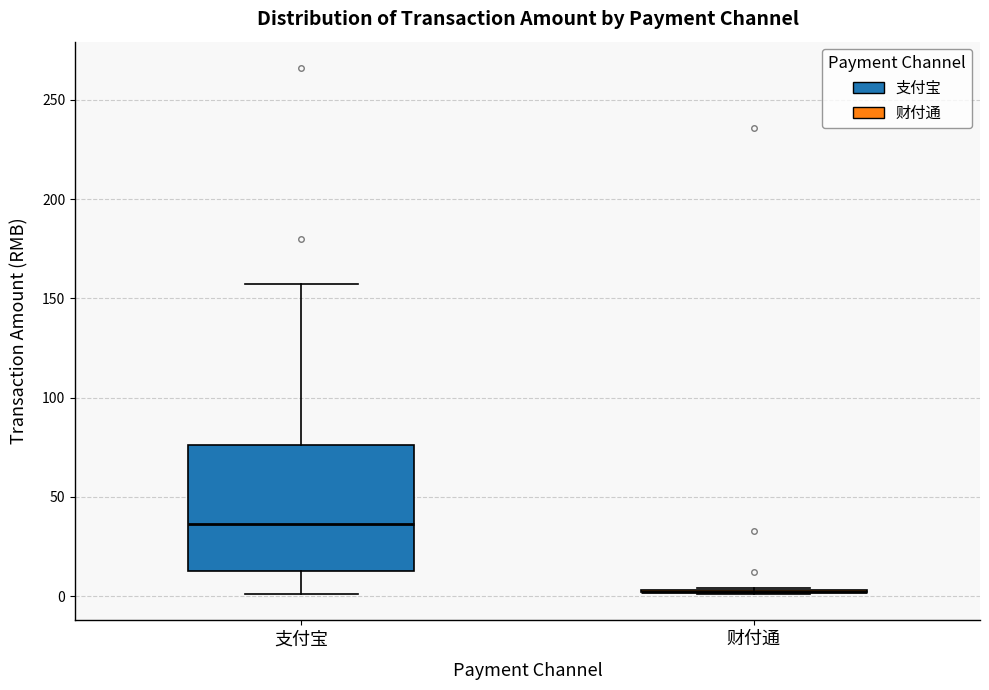

Which box is the tallest, from its lower edge to its upper edge?

支付宝